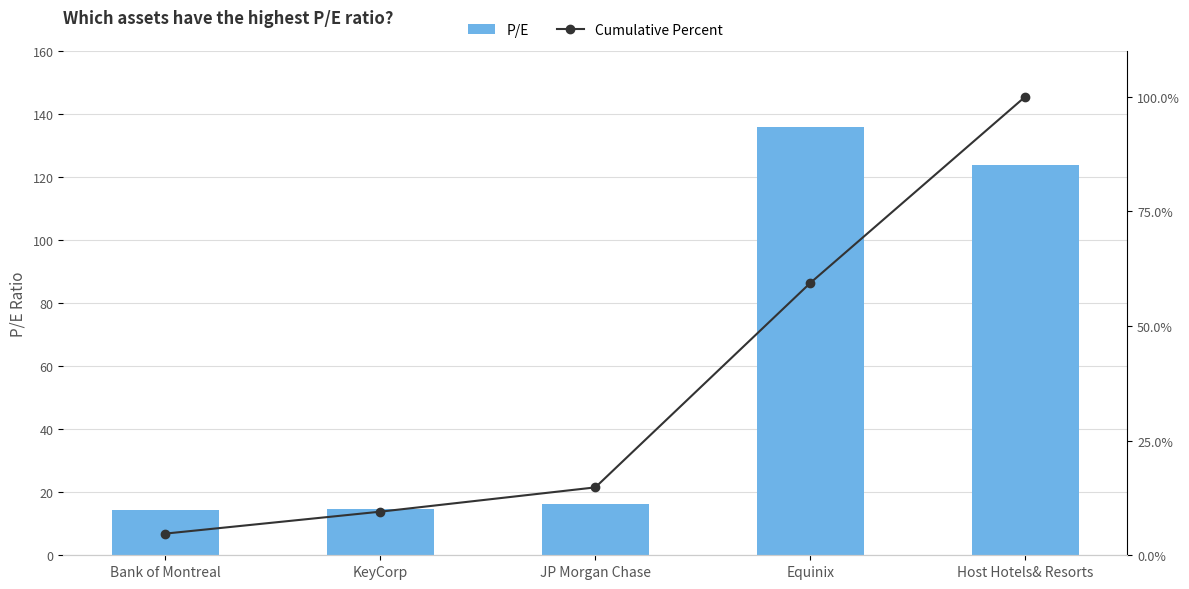

Which series changed the most between Bank of Montreal and Host Hotels& Resorts?

P/E